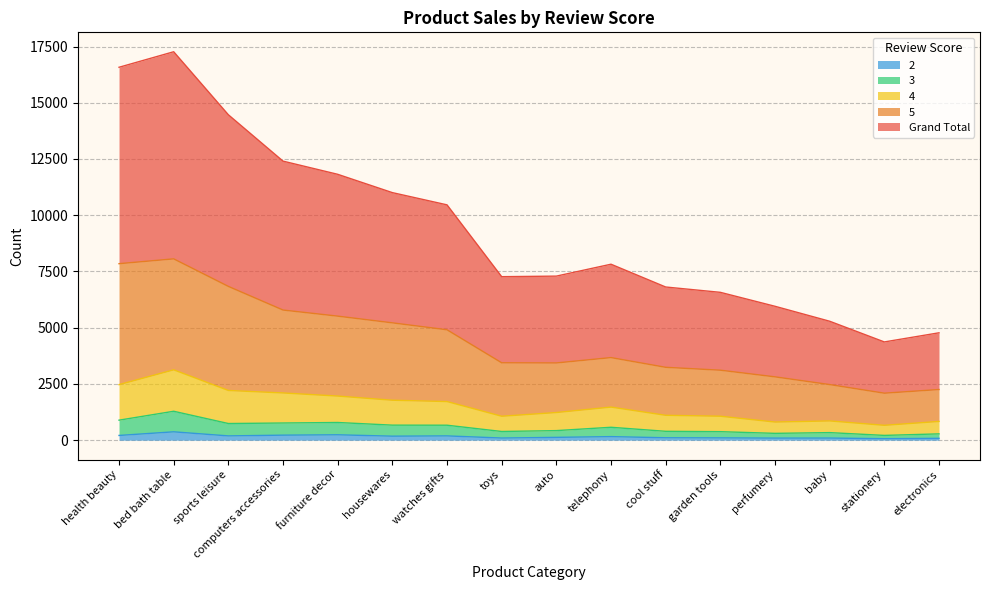

True or false: 5 and 3 intersect in this chart.

False